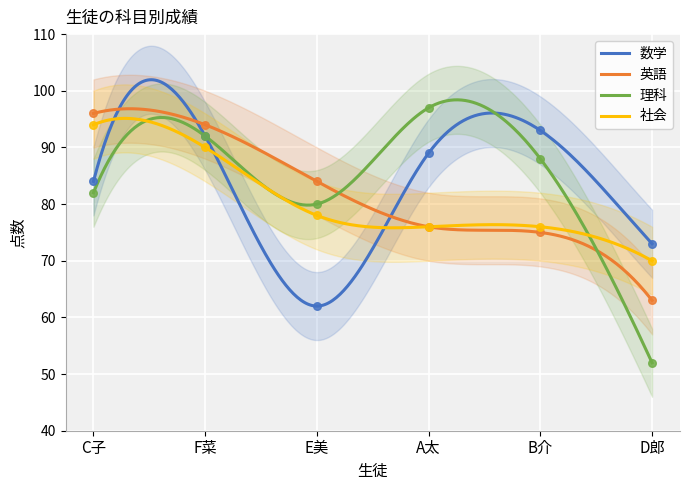

What are all the series names shown in the legend?

数学, 英語, 理科, 社会